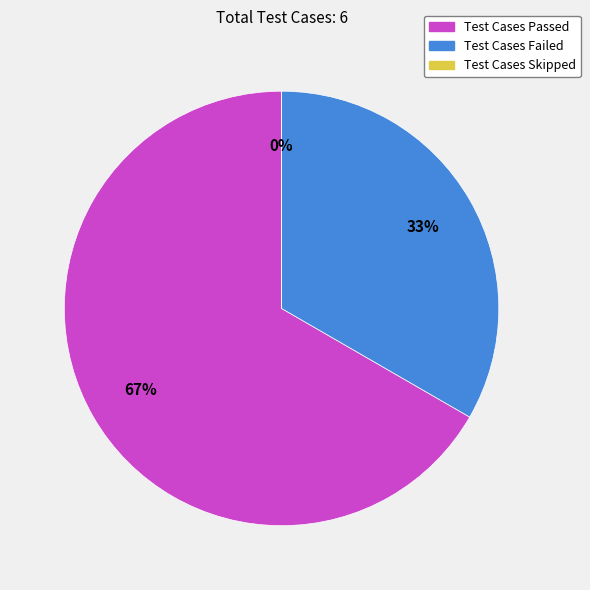

Count the number of slices in the pie.

3